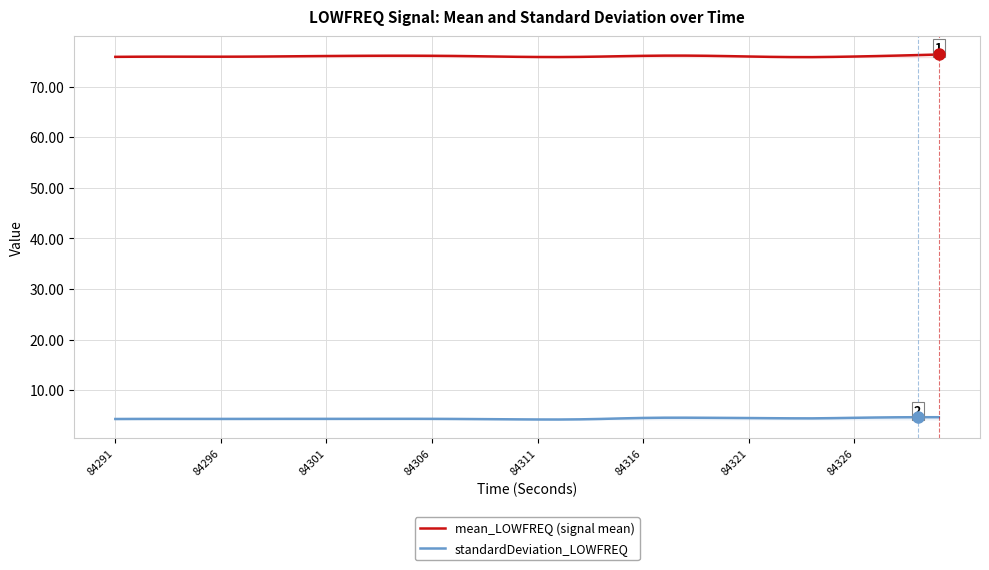

What are all the series names shown in the legend?

mean_LOWFREQ (signal mean), standardDeviation_LOWFREQ